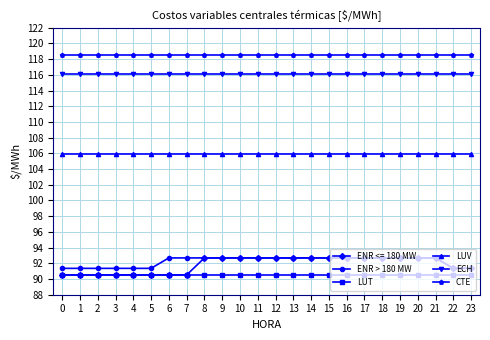

What is the average value of the LUT series?

90.5